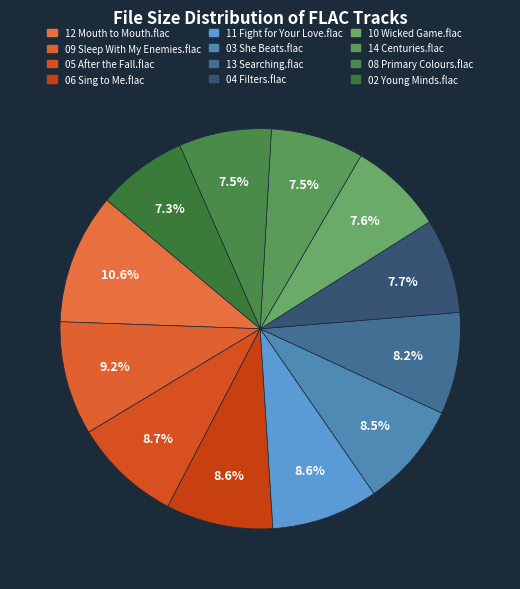

How many slices are in this pie chart?

12